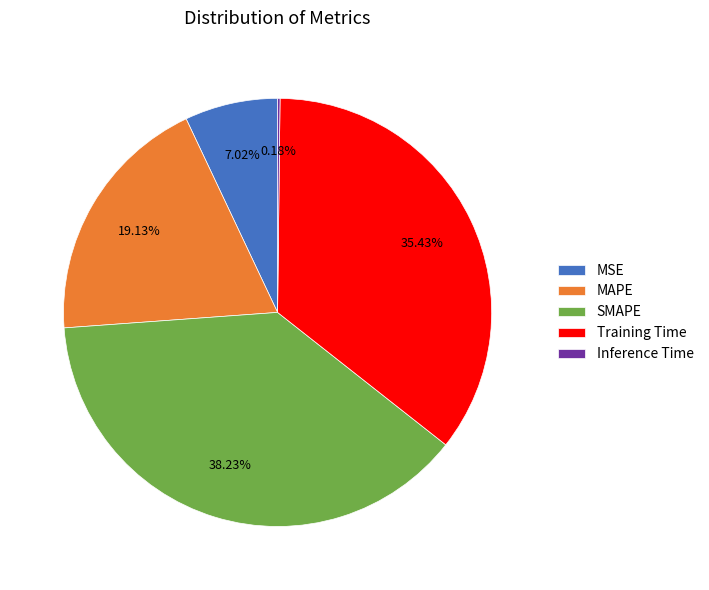

Is there a majority slice in this chart?

No